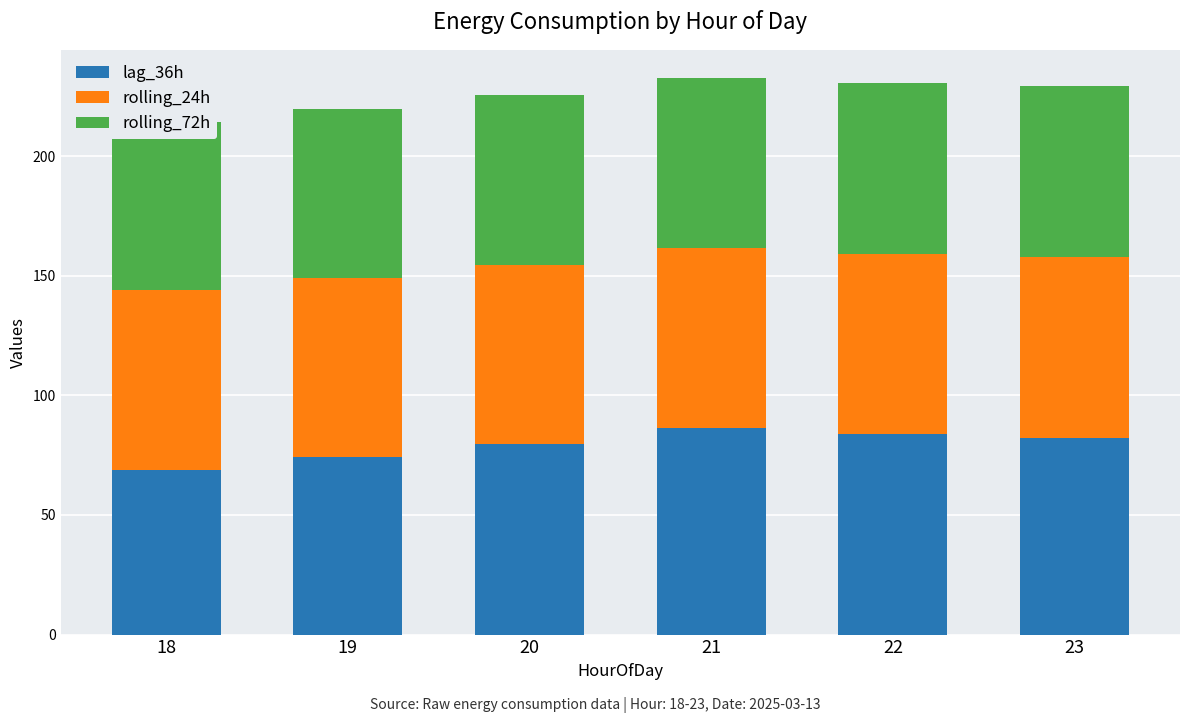

The rolling_24h series shows 74.9 at 19. True or false?

True